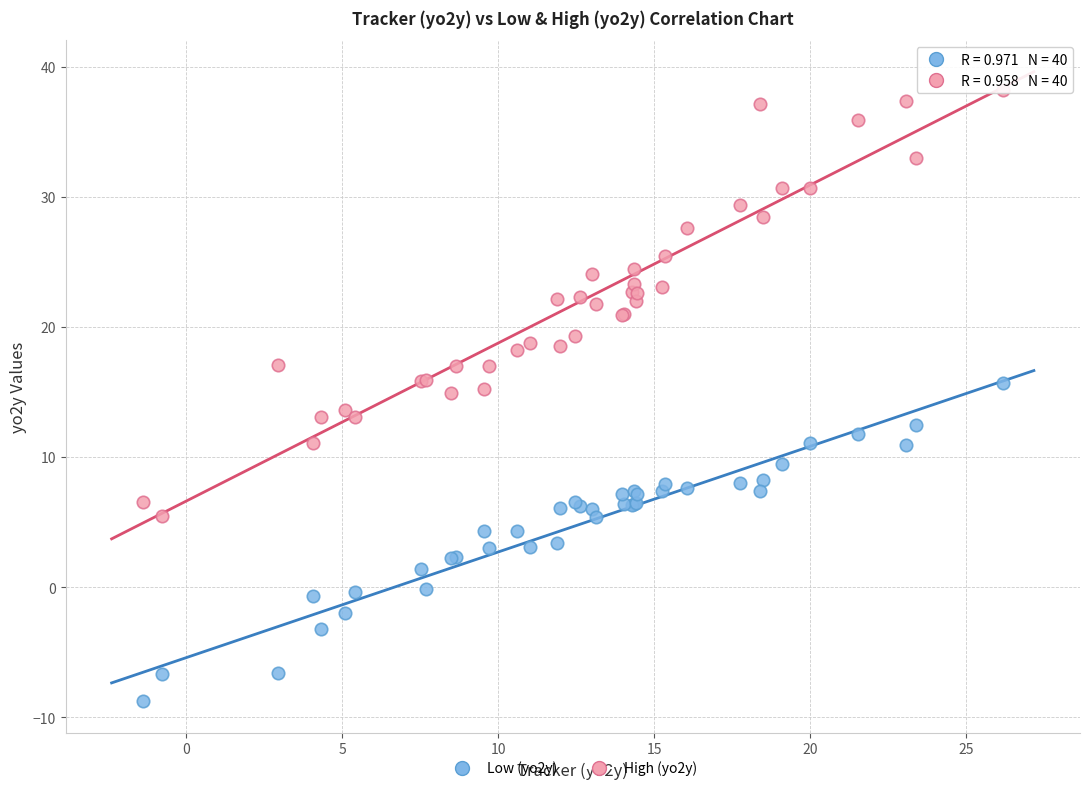

What is the X range (max minus min) for the scatter plot?

27.6